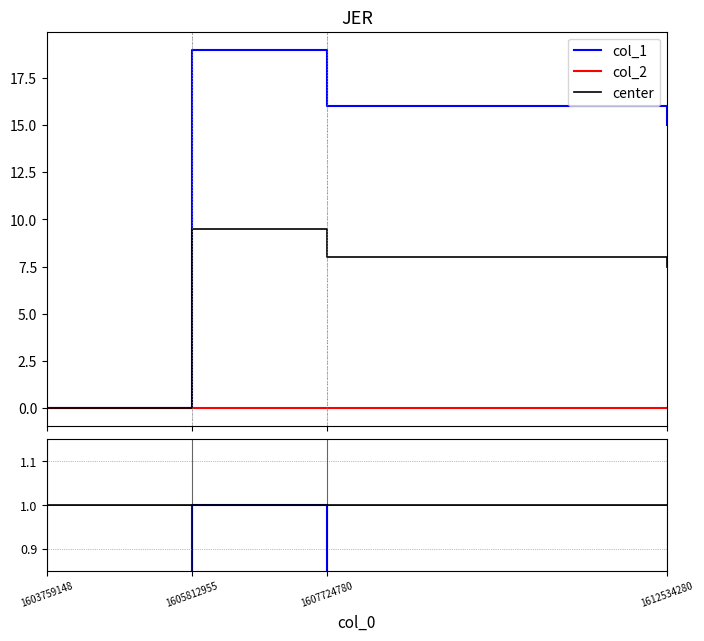

True or false: col_2 and col_1 intersect in this chart.

False